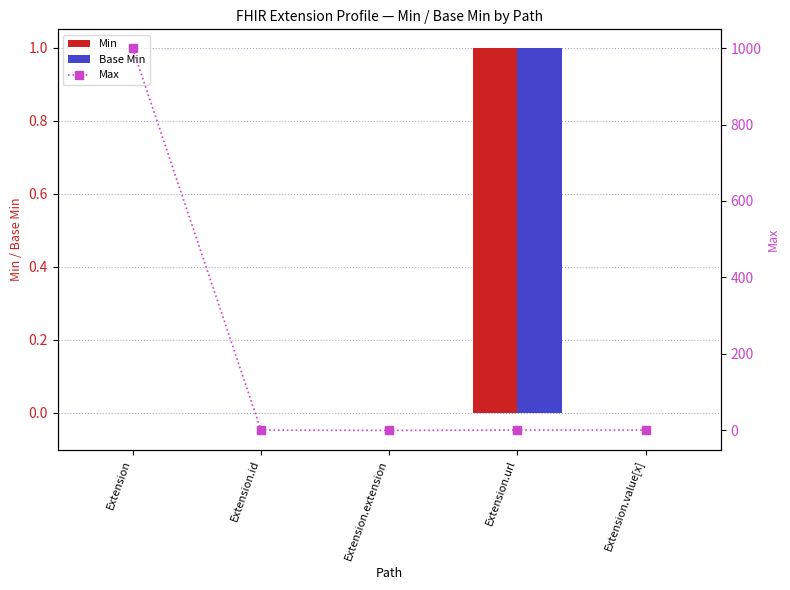

Does the chart contain stacked bars?

No